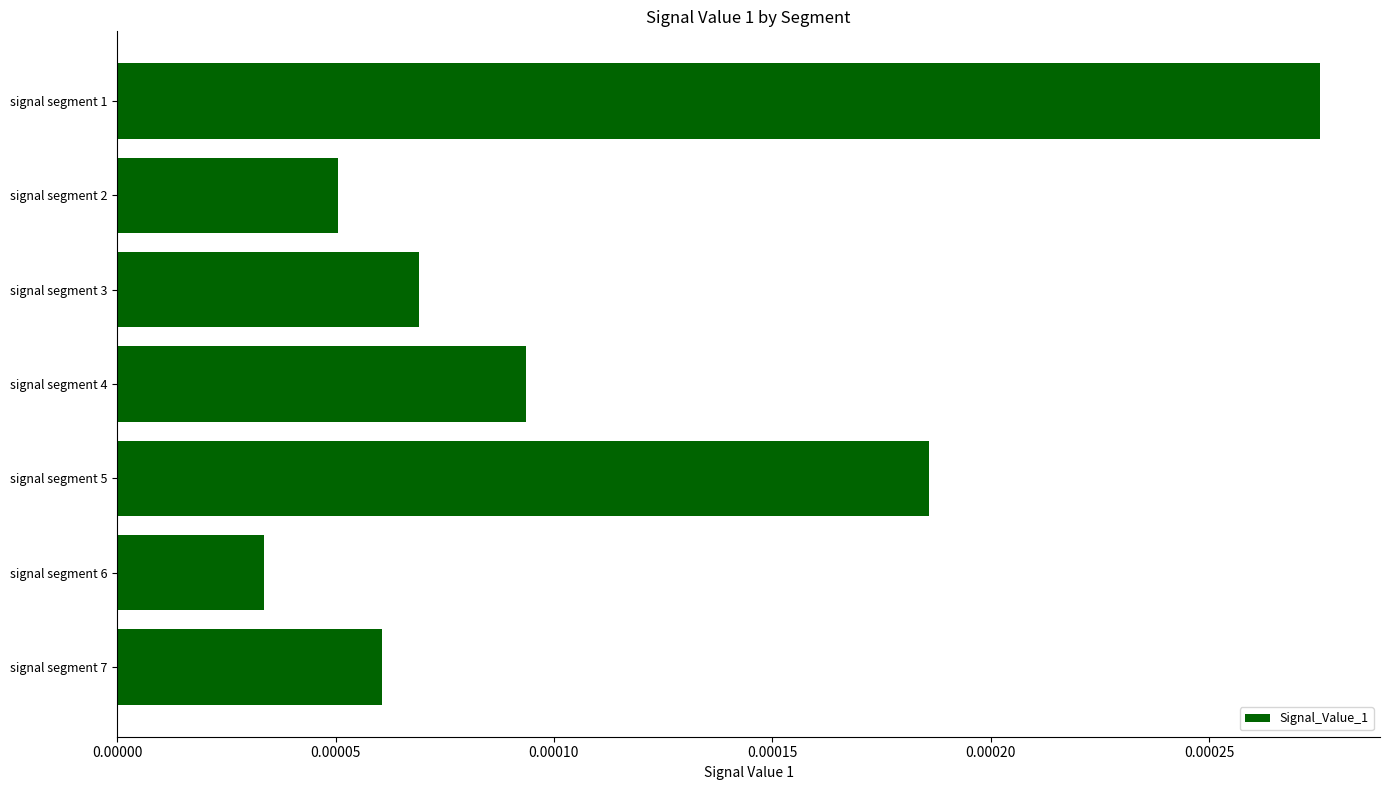

How many series are shown in this chart?

1